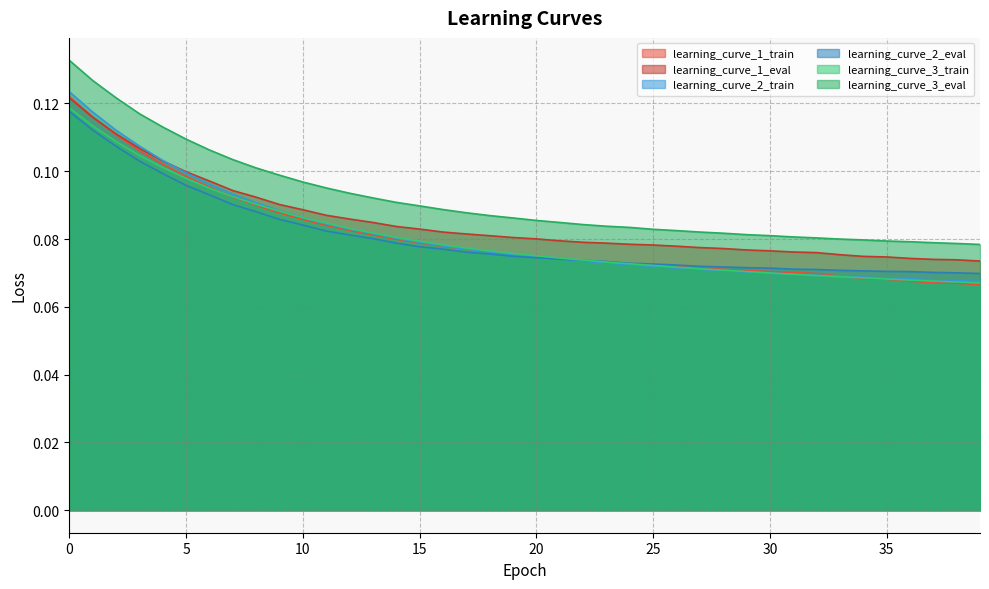

True or false: learning_curve_2_eval and learning_curve_1_eval intersect in this chart.

False